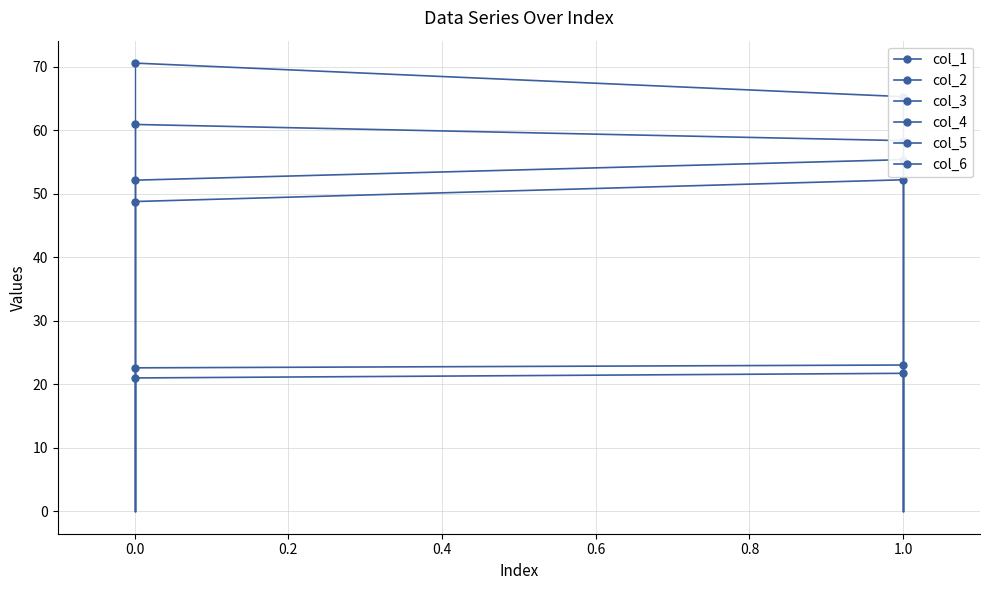

What is the value of the col_6 point at the 2nd from the left?

55.4